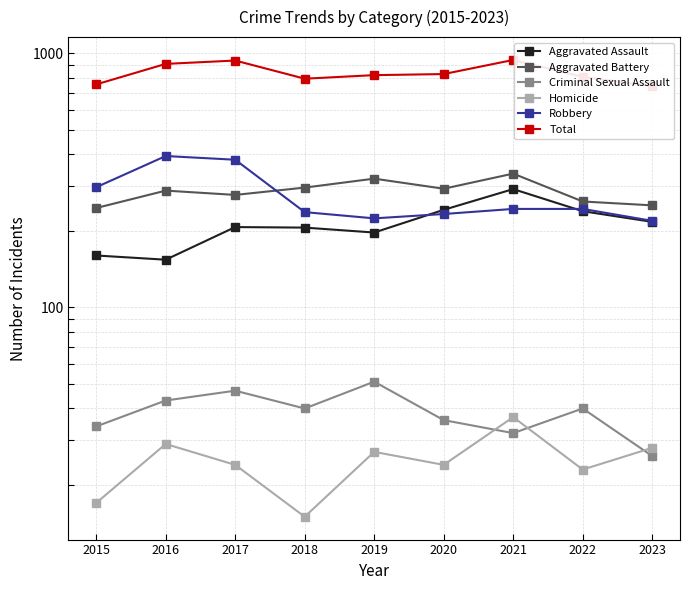

Which series has the largest range (max minus min)?

Total